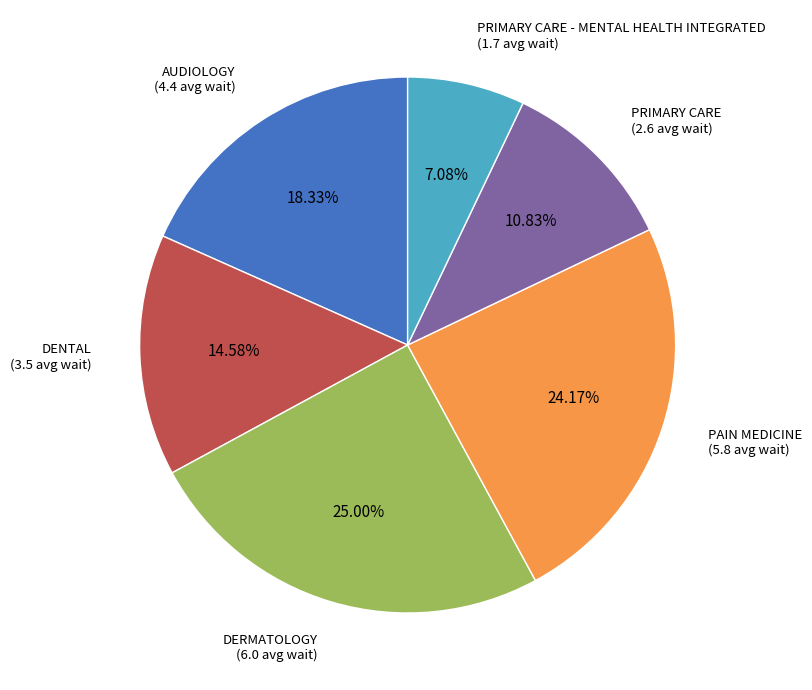

Is there a majority slice in this chart?

No